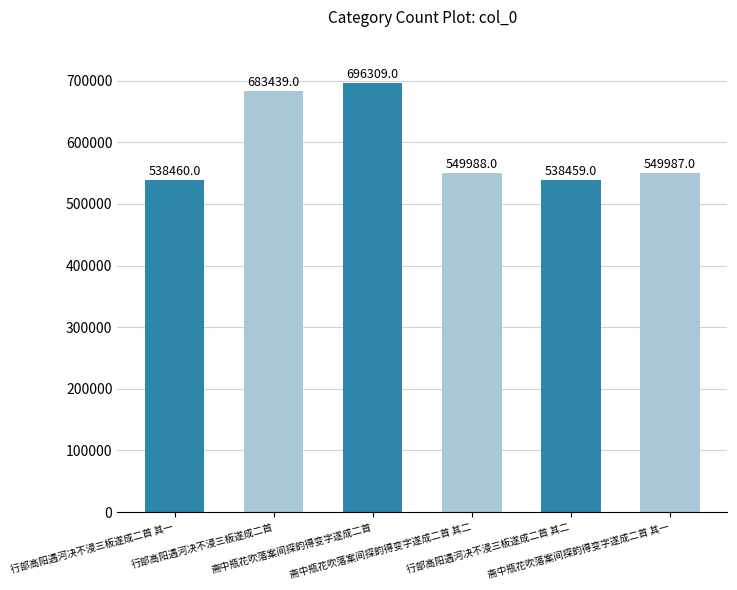

What is the difference between the second highest and minimum values?

144980